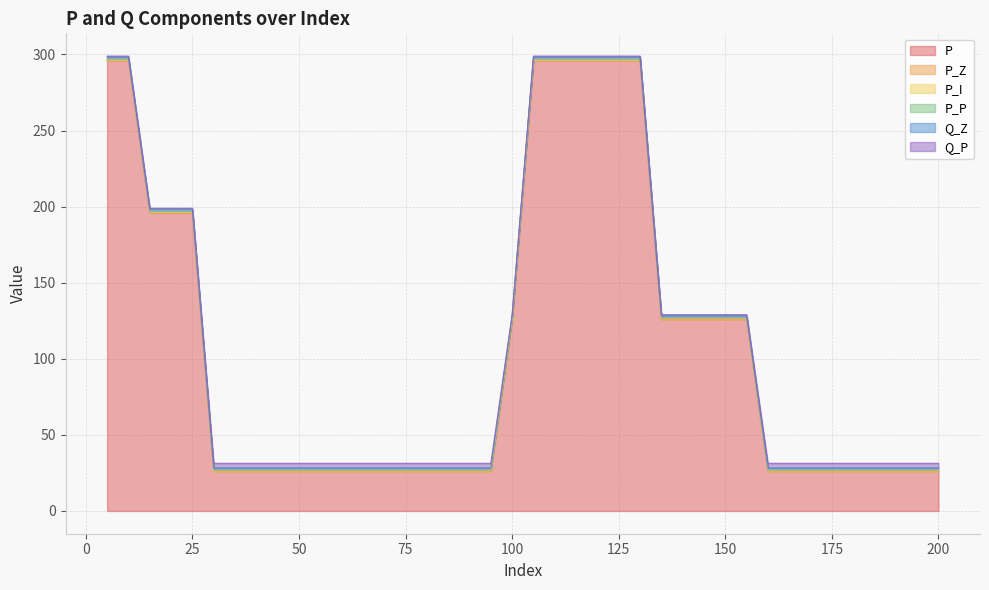

Is the value of P_I at 85 greater than the value of P_Z at 15?

Yes